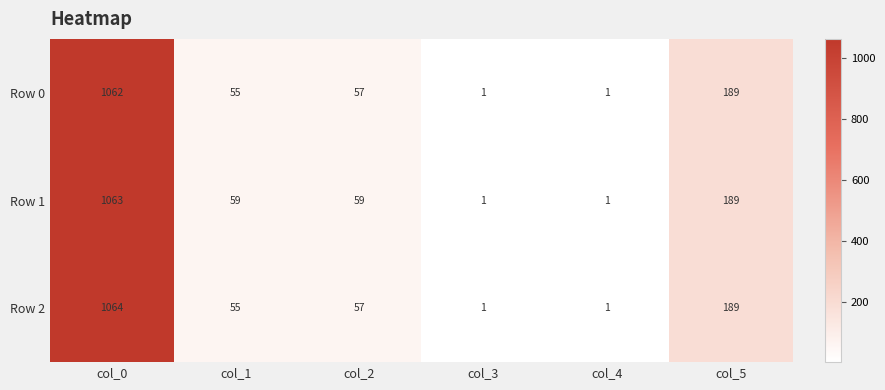

What is the difference between the highest and lowest values at col_2?

2